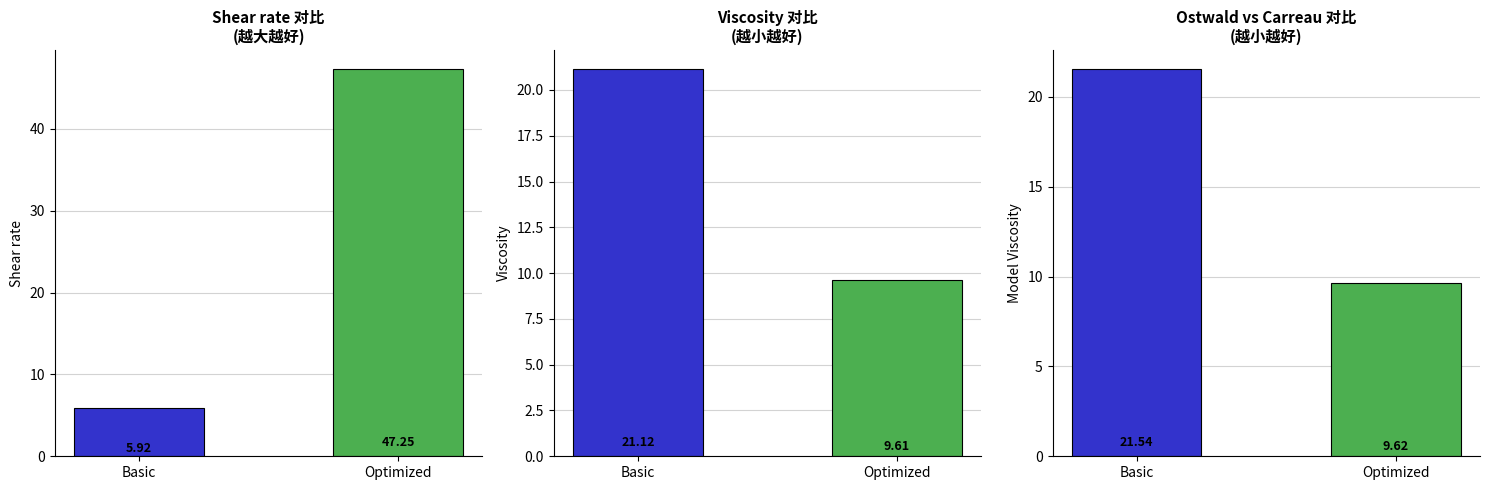

At which category is the sum across all series the highest?

Optimized